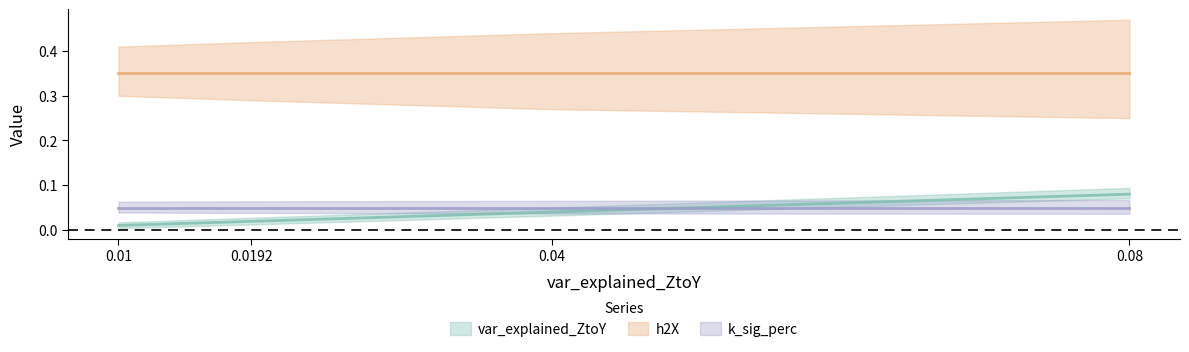

What is the sum of the var_explained_ZtoY values at 0.01 and 0.04?

0.1